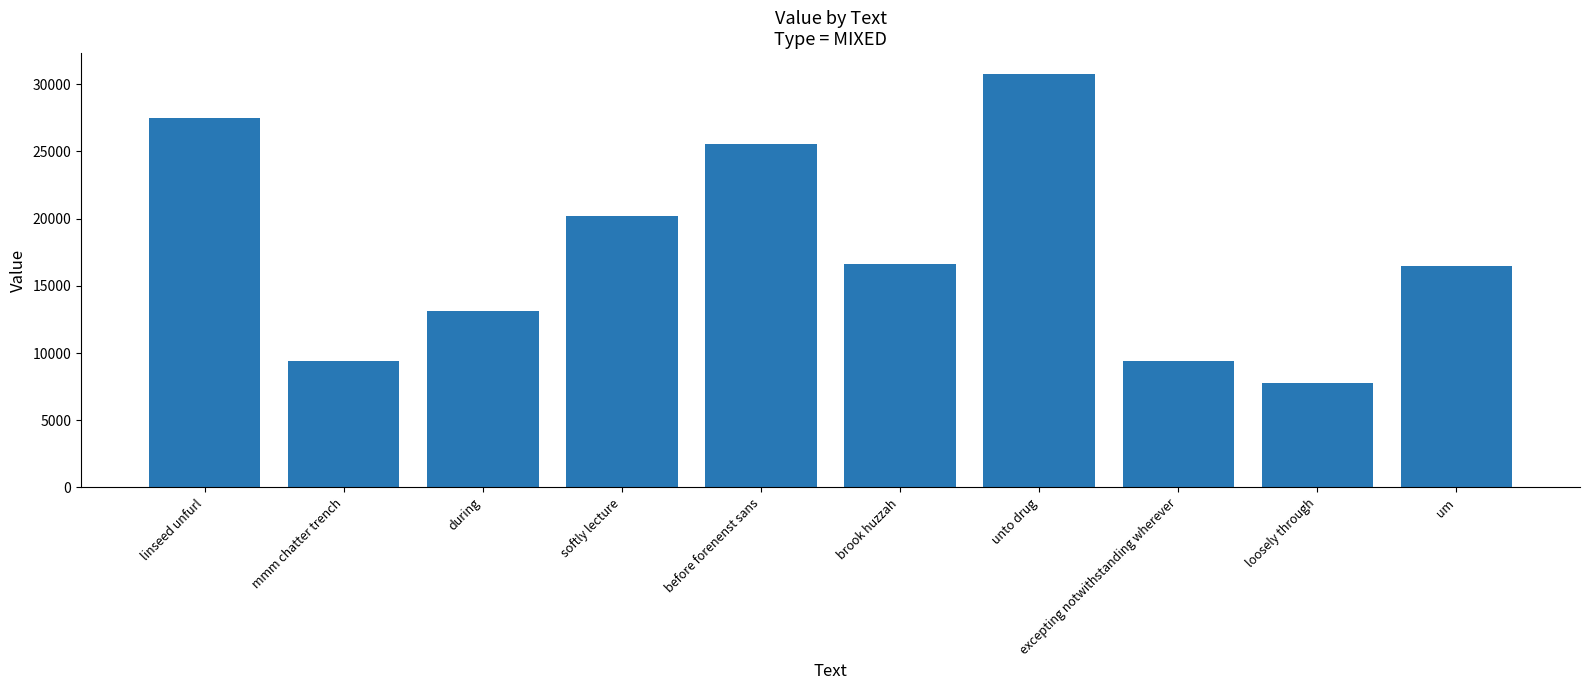

Which category has the lowest value across all series?

loosely through